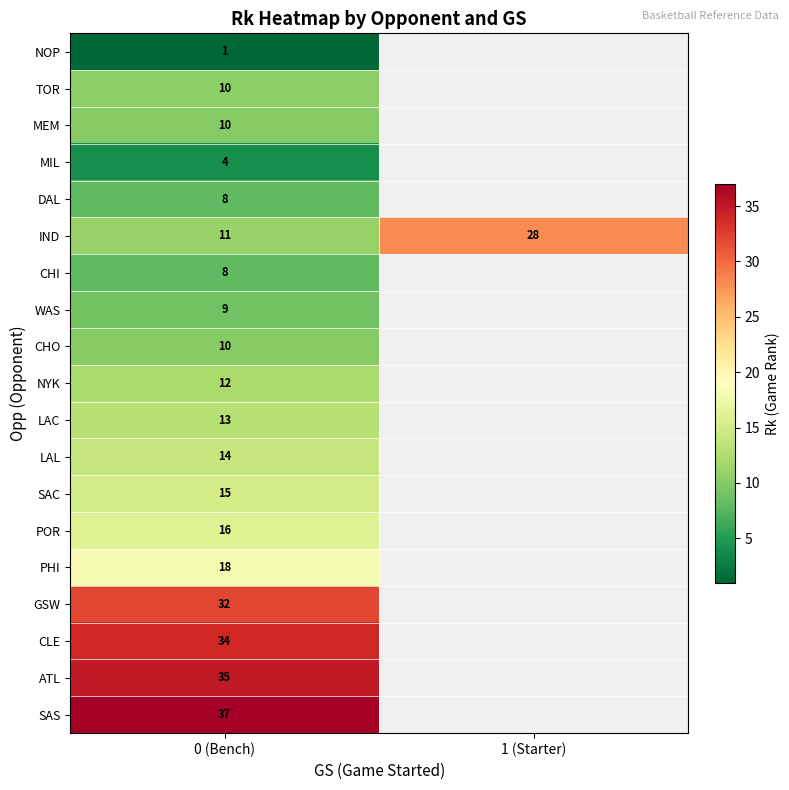

Is it true that DAL equals 8 at 0 (Bench)?

True